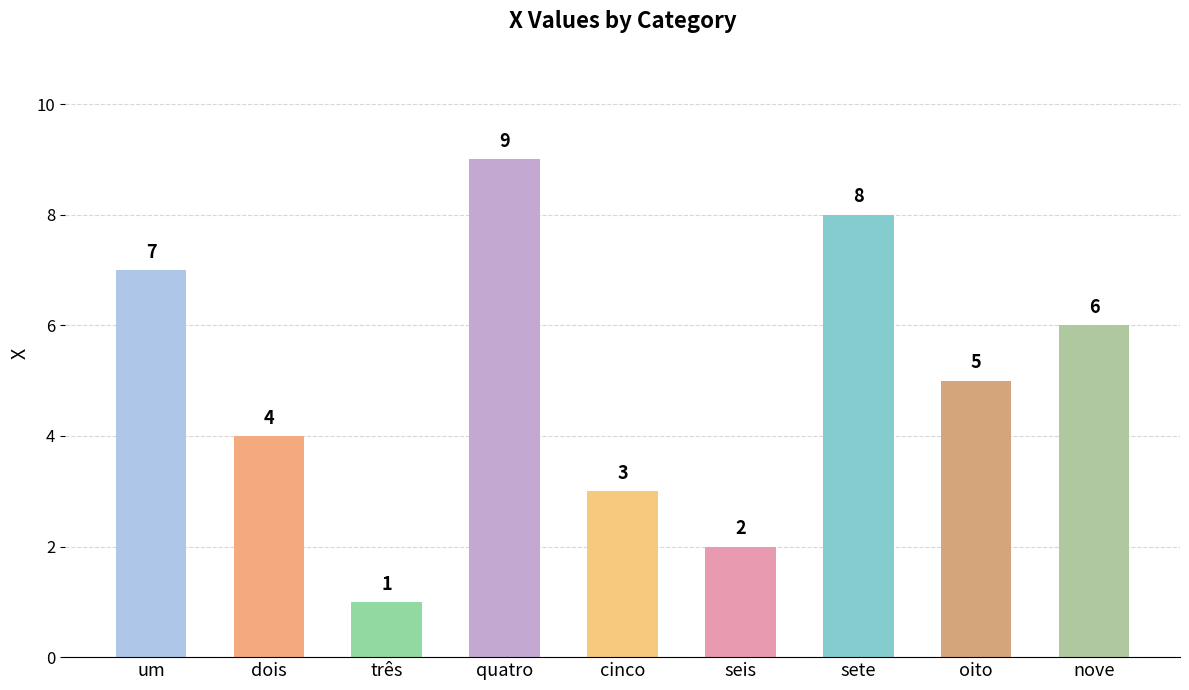

How many bars are there in total?

9